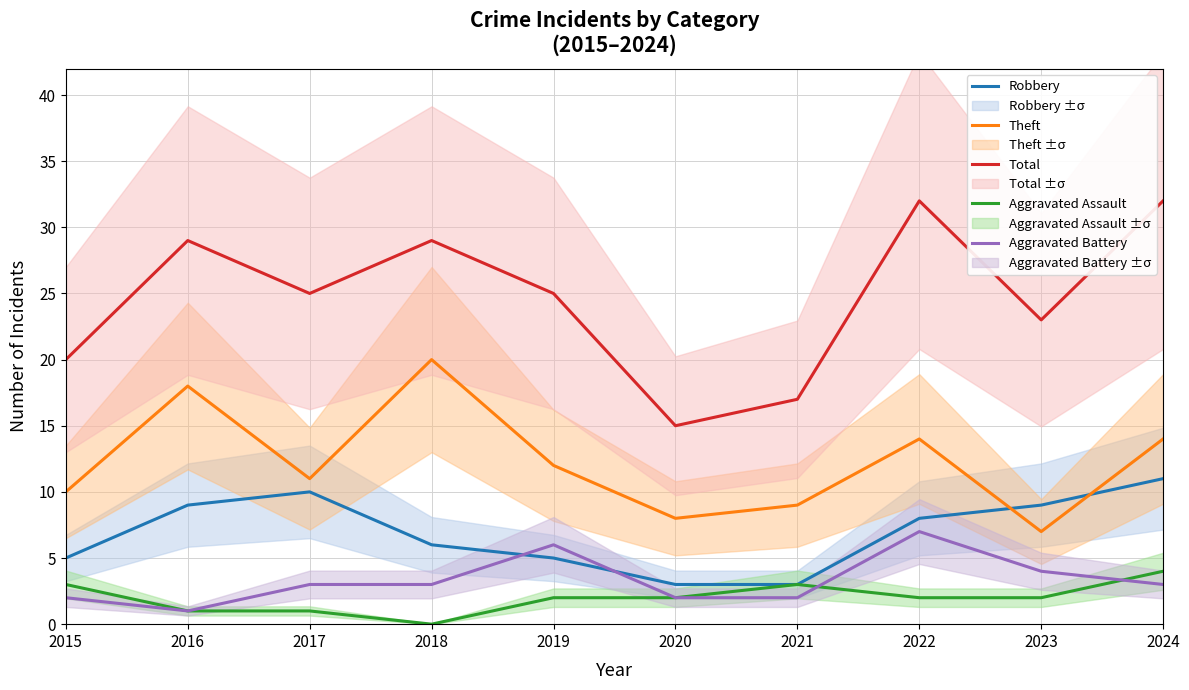

What is the value of the Aggravated Battery point at the 2nd from the left?

1